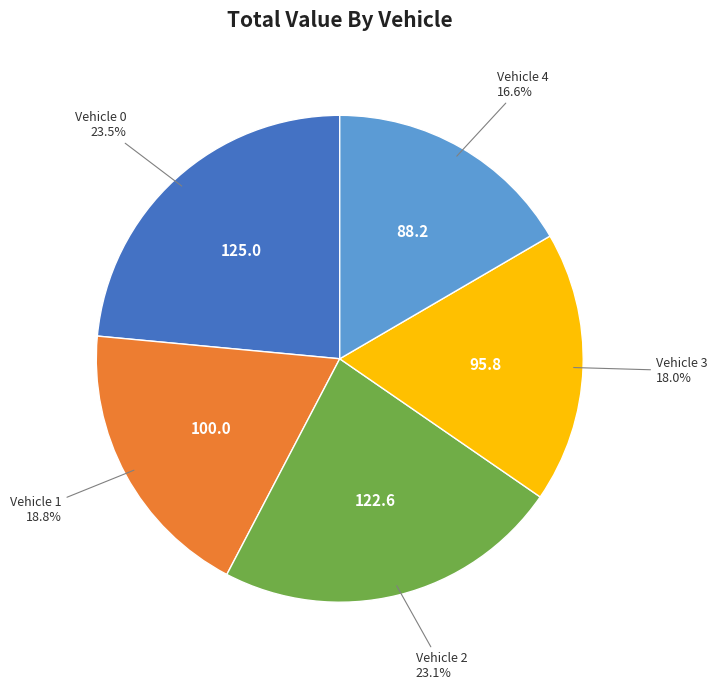

How many slices are in this pie chart?

5